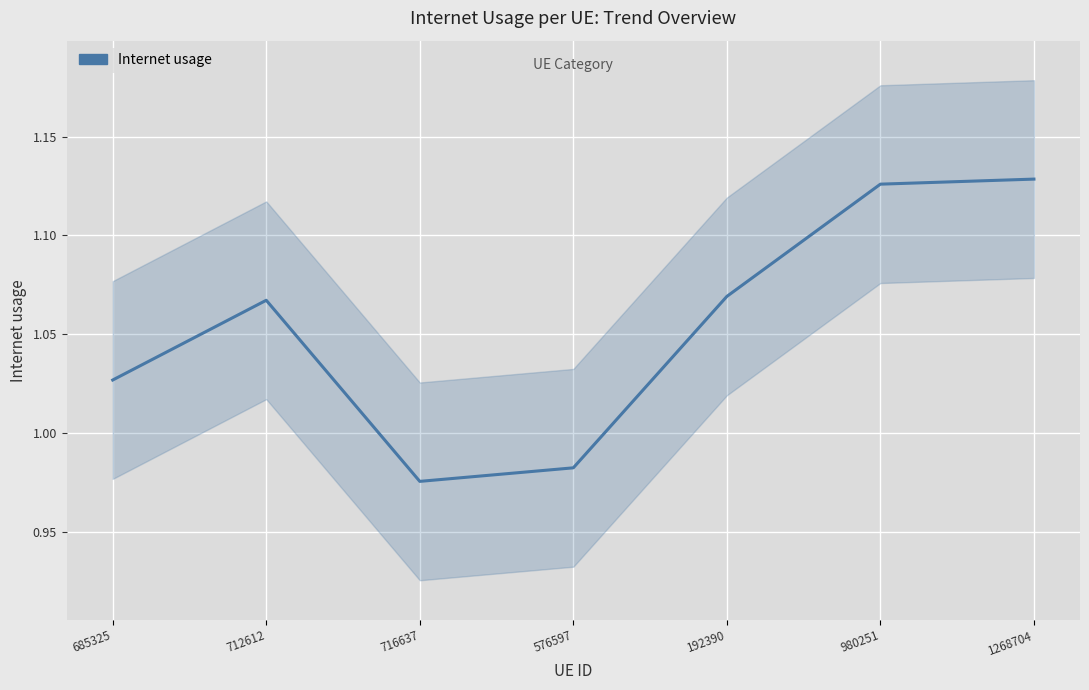

Where is the data nearest to the value 1?

576597